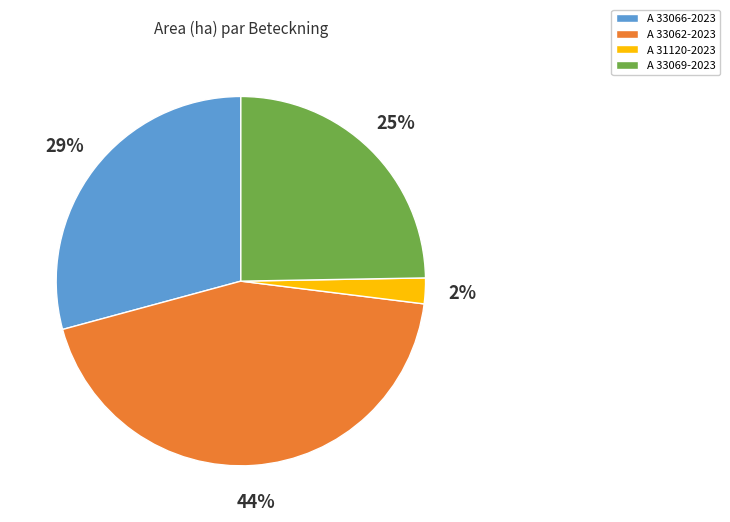

Which category has the smallest portion of the pie?

A 31120-2023